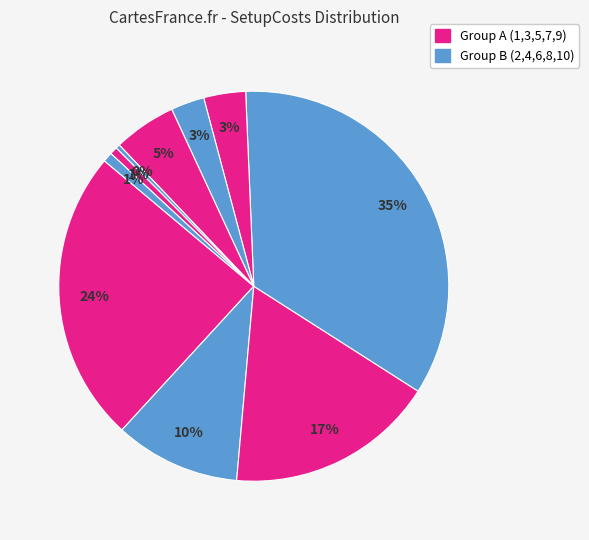

Count the number of slices in the pie.

10